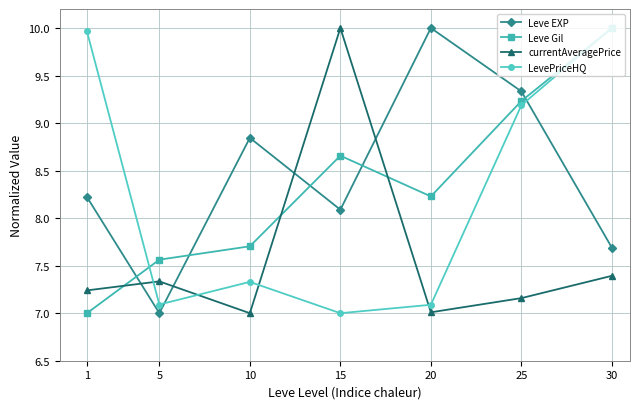

In currentAveragePrice, how many points are higher than both neighbors (excluding endpoints)?

2